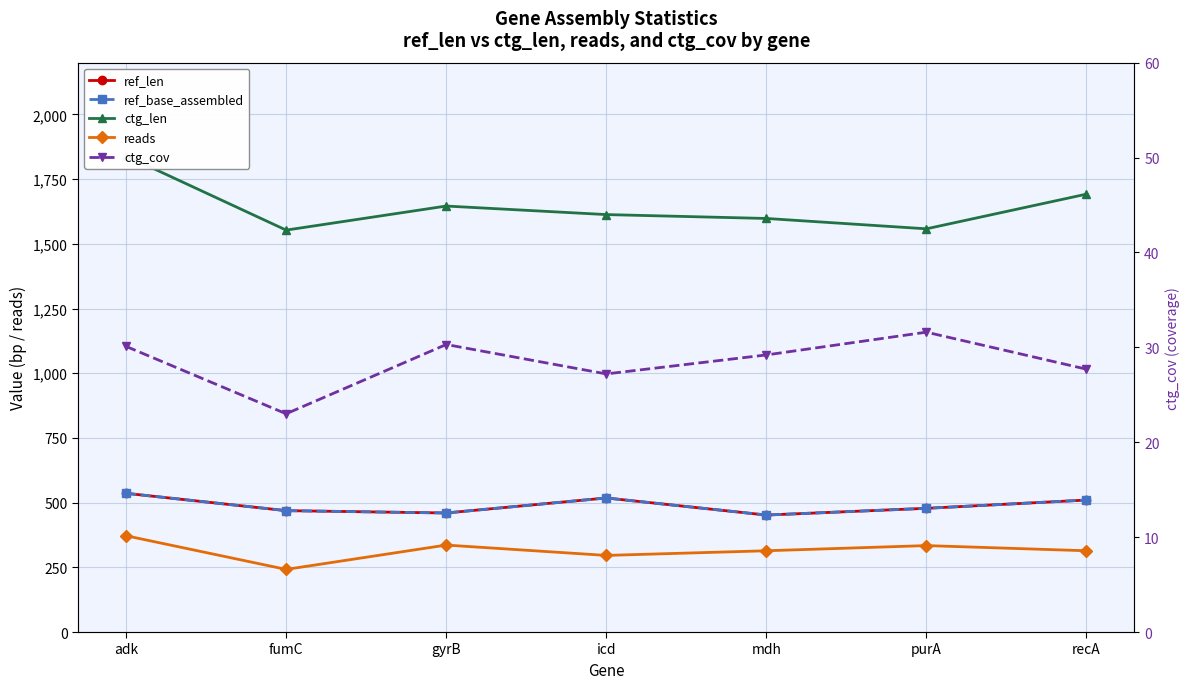

What are all the series names shown in the legend?

ref_len, ref_base_assembled, ctg_len, reads, ctg_cov